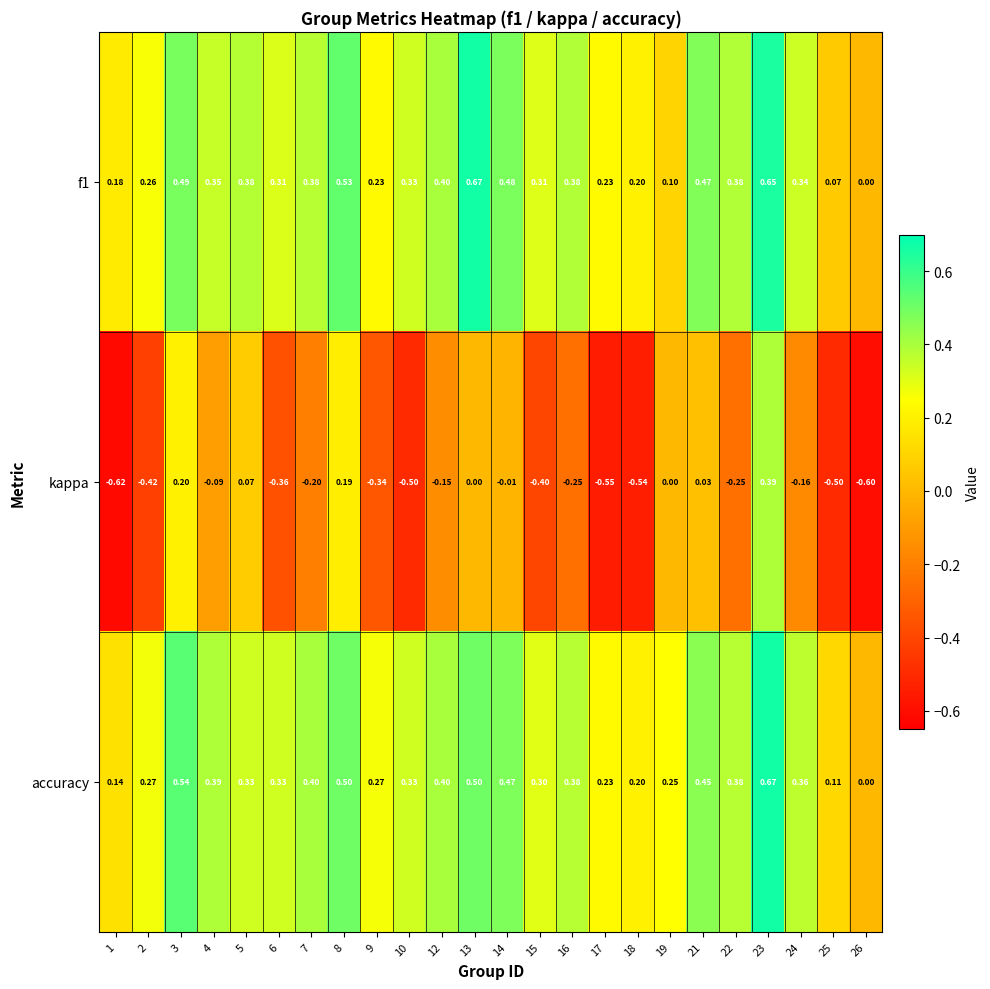

What is the total value across all series at 6?

0.3